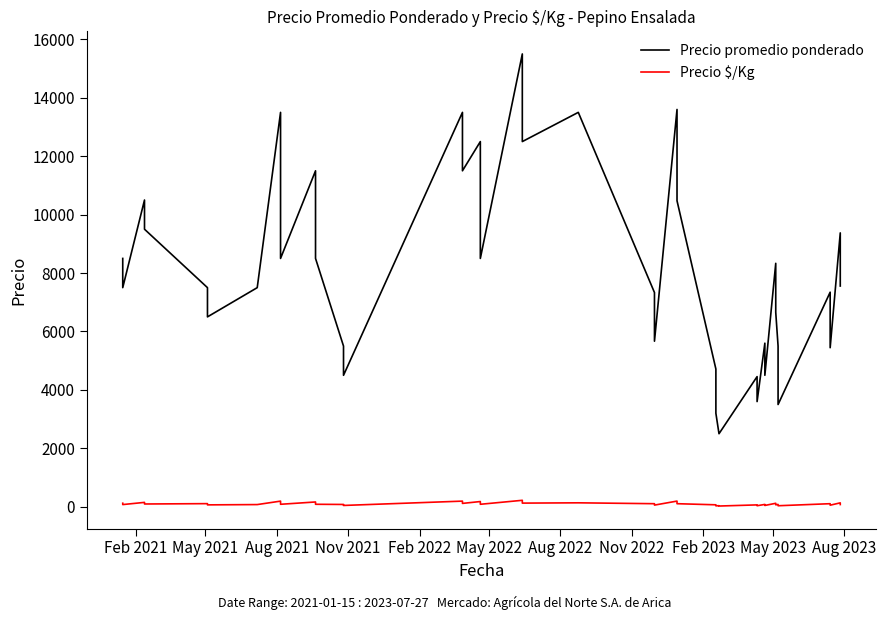

Reading left to right, extract all data points from this chart.

Precio promedio ponderado: 8500	7500	10500	9500	7500	6500	7500	13500	8500	11500	8500	5500	4500	13500	11500	12500	8500	15500	12500	13500	7333	5667	13600	10474	4714	3200	2500	2500	4455	3600	5600	4500	8333	6655	5500	3500	7345	5444	9375	7556
Precio $/Kg: 121	75	150	95	107	65	75	193	85	164	85	79	45	193	115	179	85	221	125	135	105	57	194	105	67	32	36	25	64	36	80	45	119	67	79	35	105	54	134	76